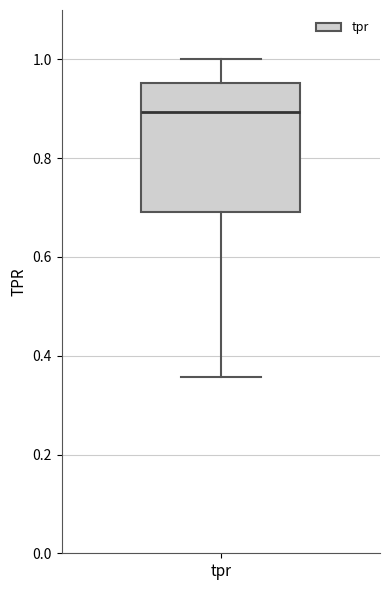

Transcribe this box plot: give where the median line is, the range the box spans, and where the two whiskers end, as read against the y-axis. The values are not printed on the chart, so give them approximately, as read against the axis.

median 0.90, box 0.70 to 0.96, whiskers 0.36 to 1.00